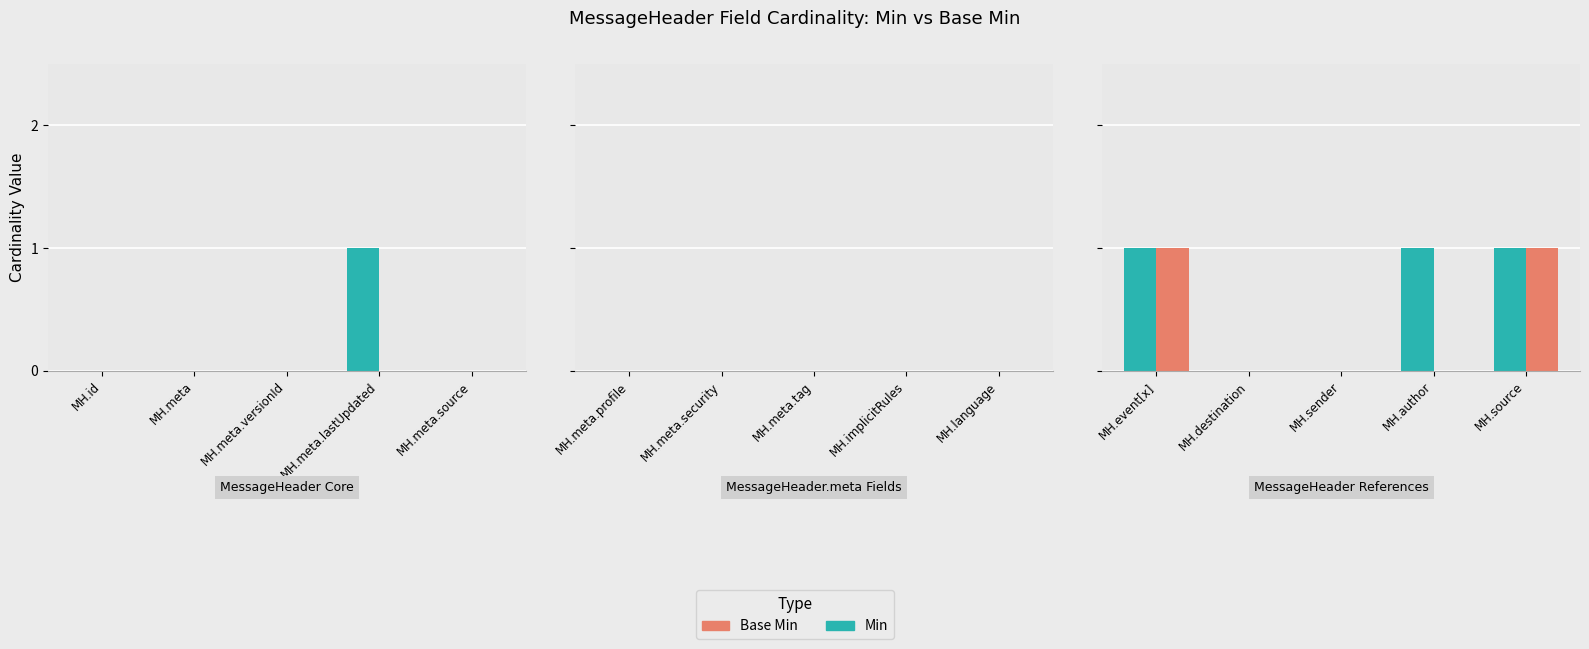

List the series in order of their peak value, highest first.

Min, Base Min